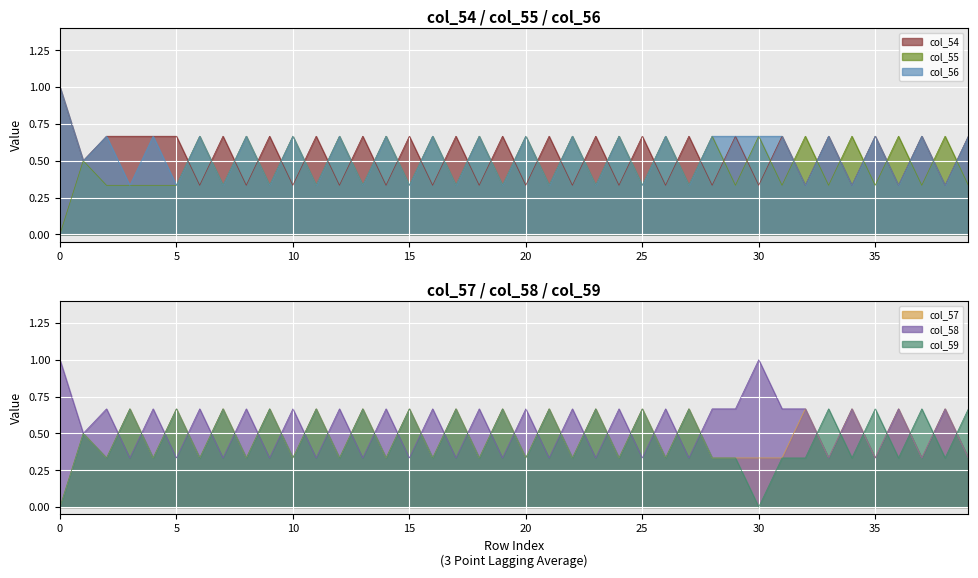

How many values in the col_55 series exceed 0?

39